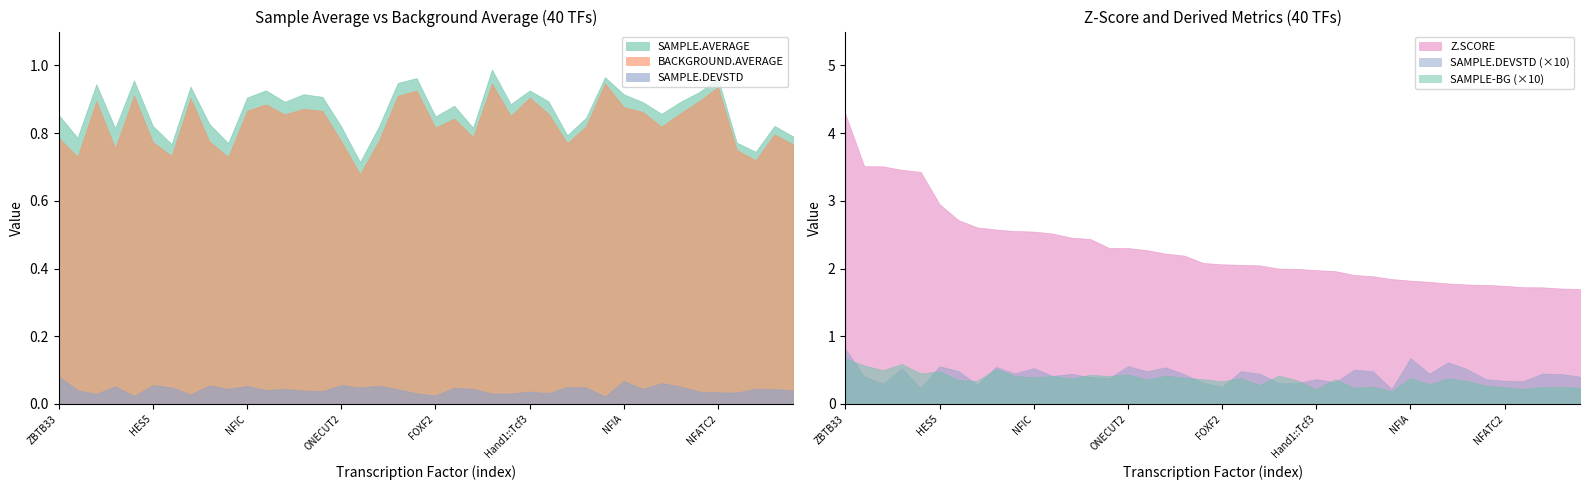

True or false: SAMPLE.AVERAGE and SAMPLE.DEVSTD intersect in this chart.

False